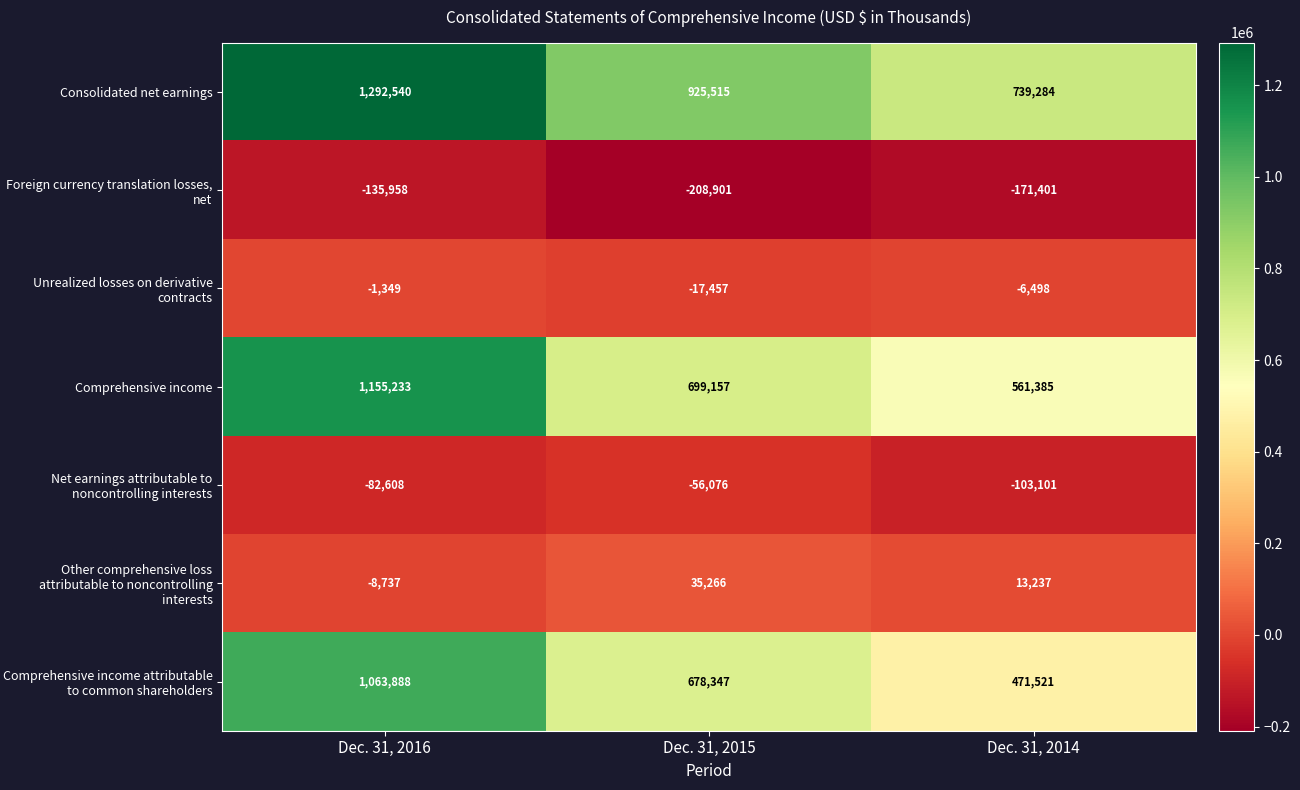

Reading right to left, extract all data points from this chart.

Consolidated net earnings: Dec. 31, 2014=739284	Dec. 31, 2015=925515	Dec. 31, 2016=1292540
Foreign currency translation losses, net: Dec. 31, 2014=-171401	Dec. 31, 2015=-208901	Dec. 31, 2016=-135958
Unrealized losses on derivative contracts: Dec. 31, 2014=-6498	Dec. 31, 2015=-17457	Dec. 31, 2016=-1349
Comprehensive income: Dec. 31, 2014=561385	Dec. 31, 2015=699157	Dec. 31, 2016=1155233
Net earnings attributable to noncontrolling interests: Dec. 31, 2014=-103101	Dec. 31, 2015=-56076	Dec. 31, 2016=-82608
Other comprehensive loss attributable to noncontrolling interests: Dec. 31, 2014=13237	Dec. 31, 2015=35266	Dec. 31, 2016=-8737
Comprehensive income attributable to common shareholders: Dec. 31, 2014=471521	Dec. 31, 2015=678347	Dec. 31, 2016=1063888